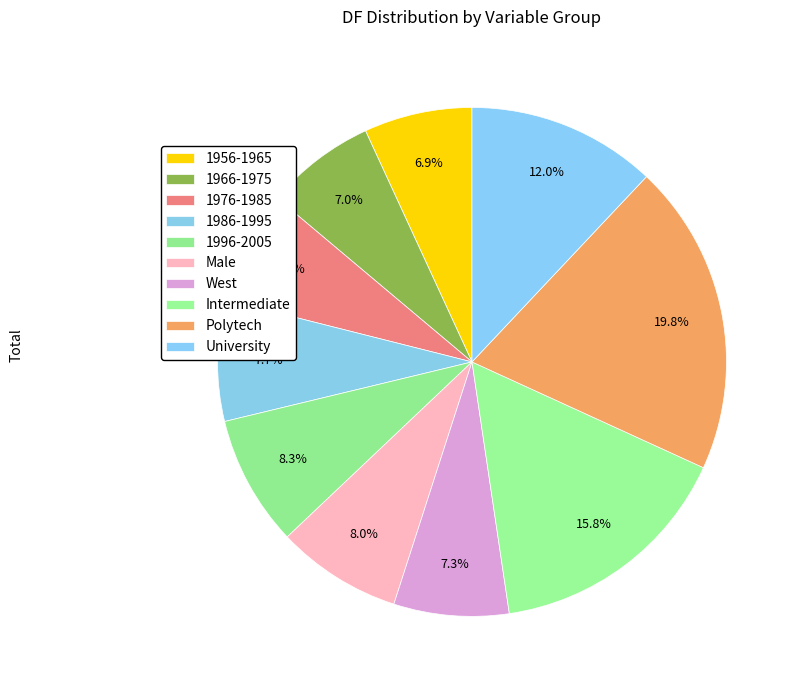

How much of the chart is everything except Male?

92.0%